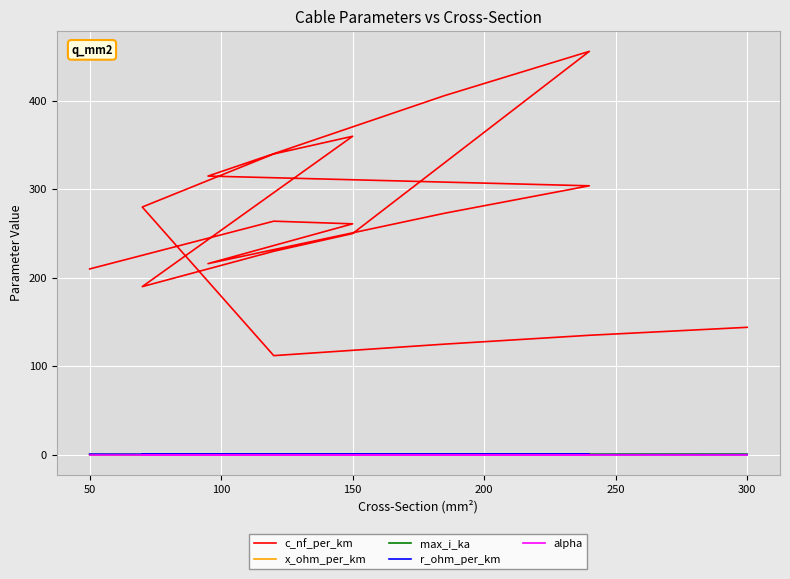

At how many categories does at least one series exceed 399?

2